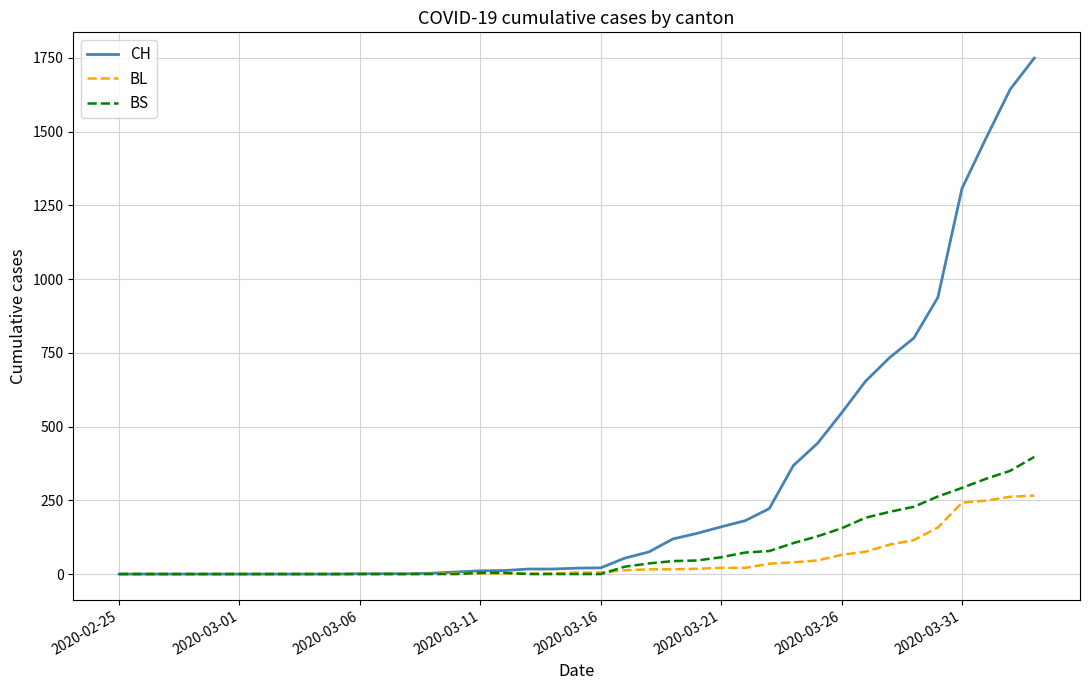

What is the highest value of the BL series?

266